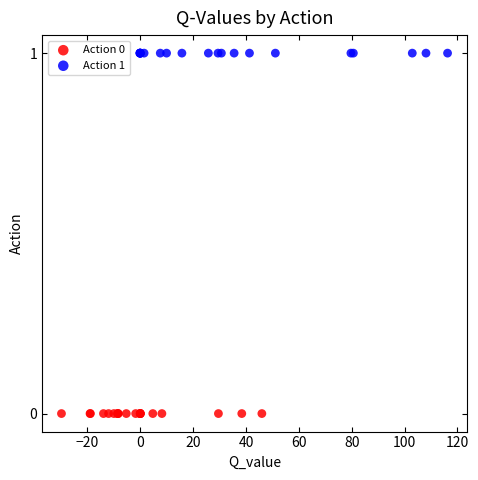

Which series contains the lowest Y value?

Action 0